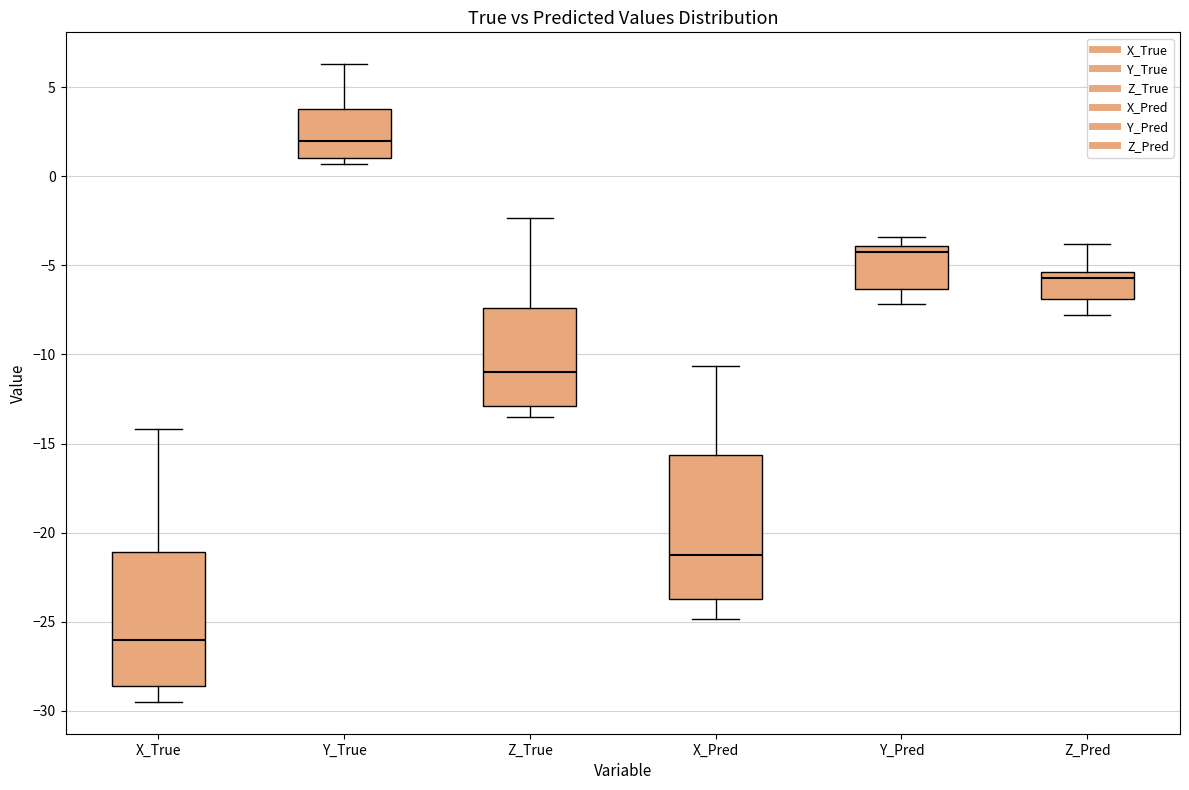

Reading left to right, read every box against the y-axis: the position of its median line, the range the box covers, and the ends of its whiskers. The values are not printed on the chart, so give them approximately, as read against the axis.

X_True: median -26.0, box -28.5 to -21.0, whiskers -29.5 to -14.0
Y_True: median 2.0, box 1.0 to 4.0, whiskers 0.5 to 6.5
Z_True: median -11.0, box -13.0 to -7.5, whiskers -13.5 to -2.5
X_Pred: median -21.5, box -23.5 to -15.5, whiskers -25.0 to -10.5
Y_Pred: median -4.5, box -6.5 to -4.0, whiskers -7.0 to -3.5
Z_Pred: median -5.5 (just below the box's upper edge), box -7.0 to -5.5, whiskers -8.0 to -4.0